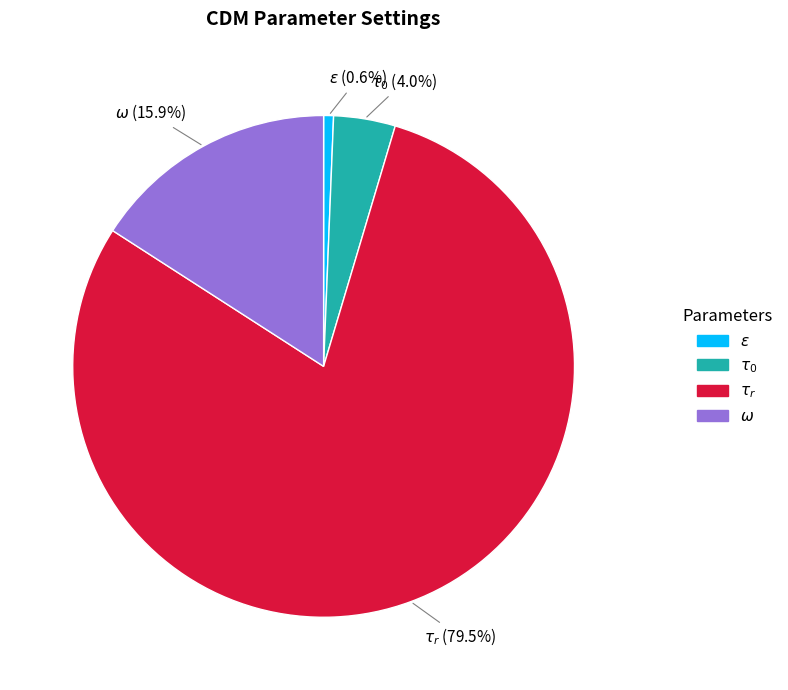

Does any single category account for the majority?

Yes